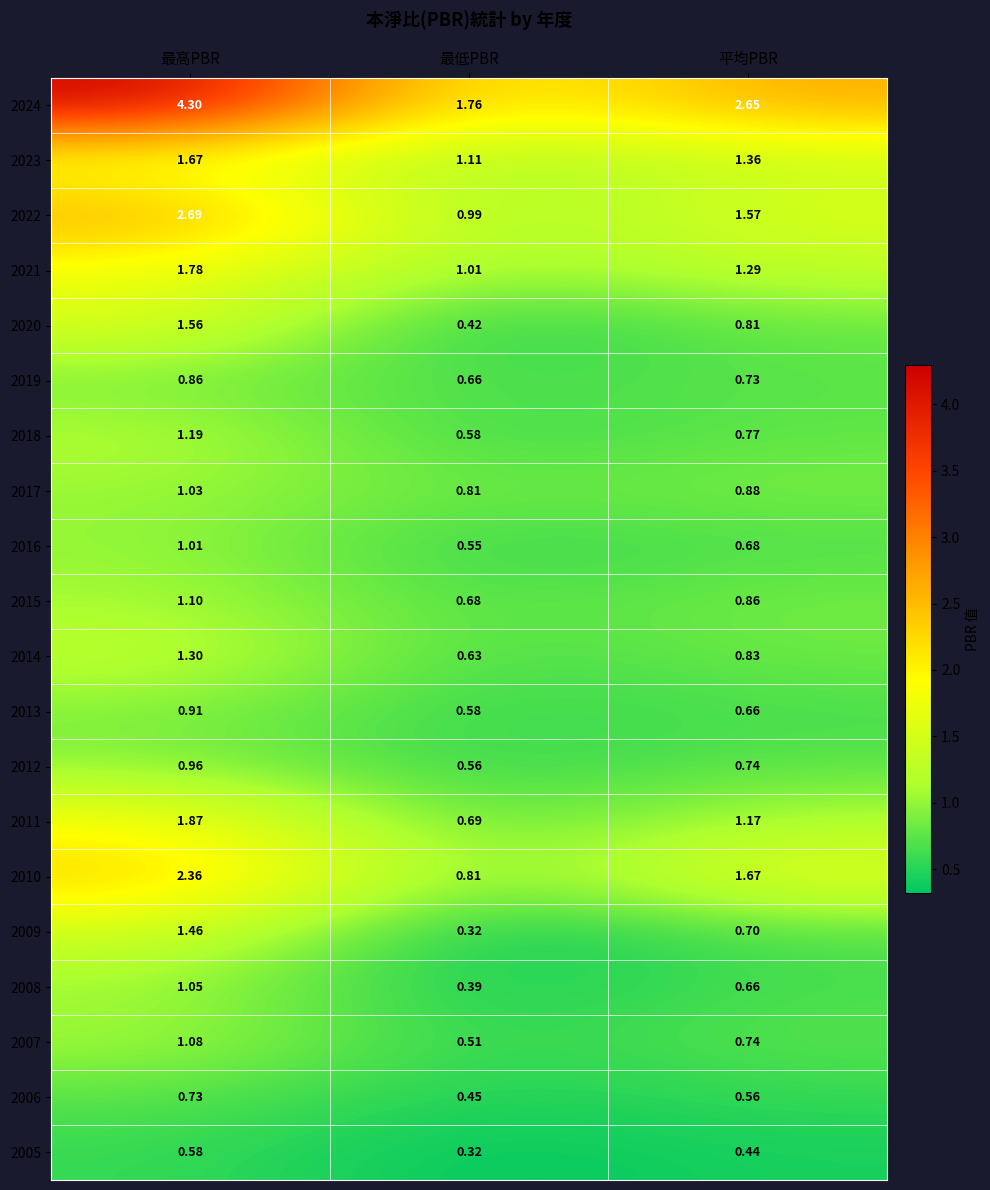

Which category has the highest value in the 2022 series?

最高PBR